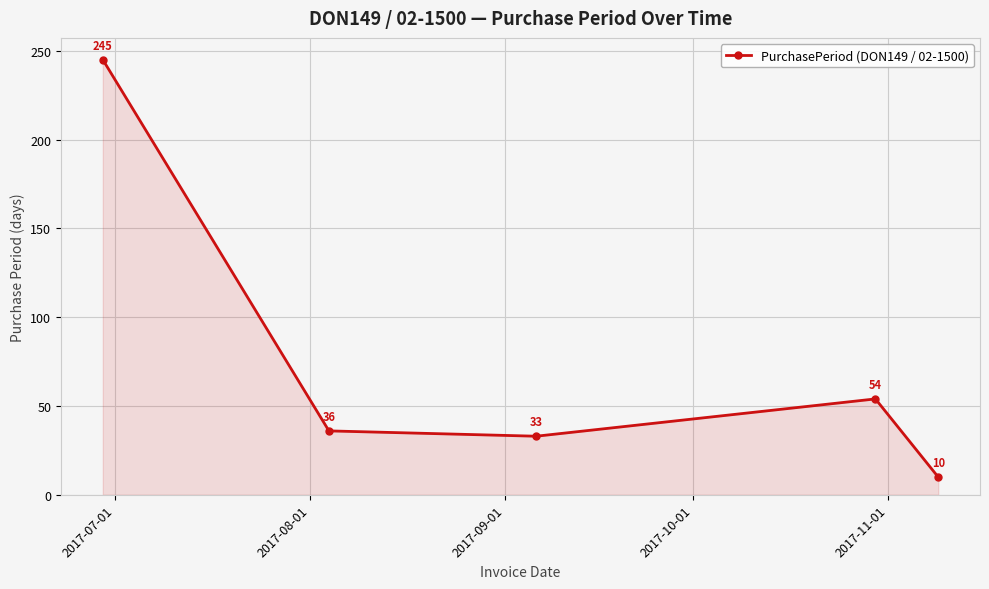

What is the difference between the maximum and second lowest values?

212